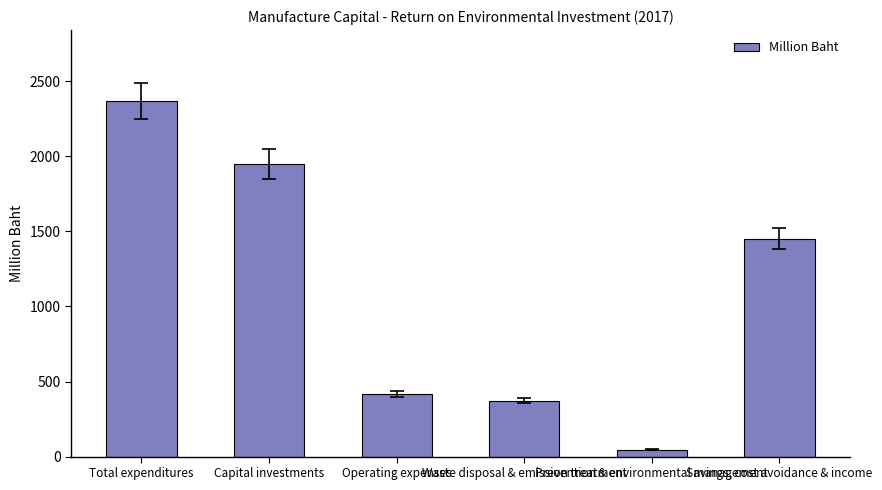

What is the difference between the maximum and minimum values?

2323